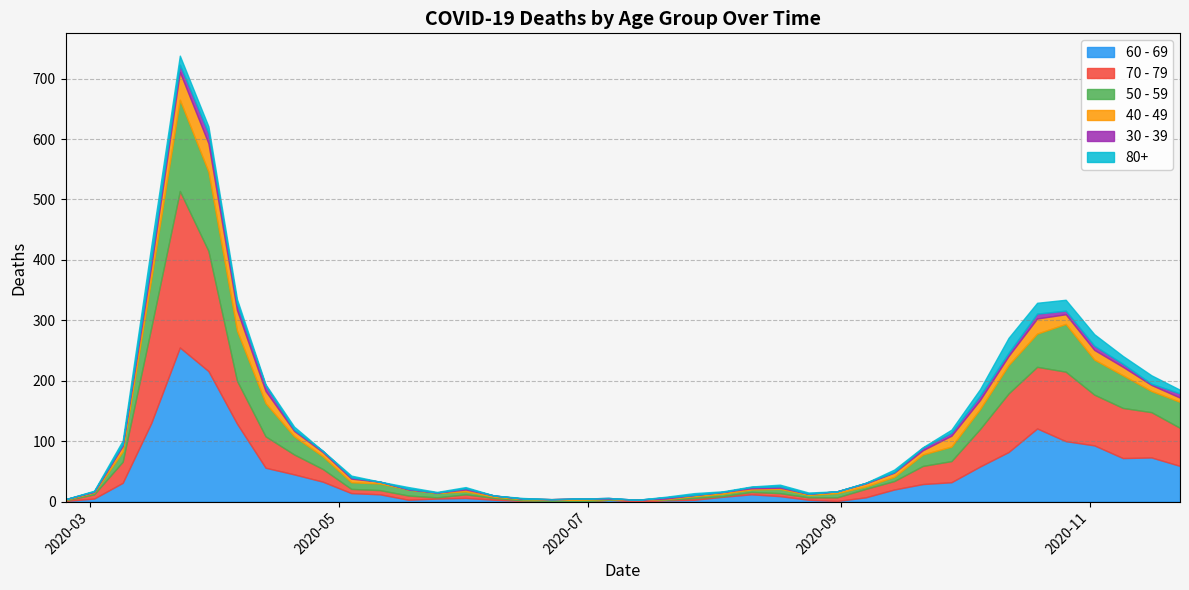

Reading left to right, list all the values displayed in this chart.

60 - 69: 2020-02-24=1	2020-03-02=5	2020-03-09=31	2020-03-16=130	2020-03-23=255	2020-03-30=216	2020-04-06=129	2020-04-13=56	2020-04-20=45	2020-04-27=33	2020-05-04=14	2020-05-11=12	2020-05-18=3	2020-05-25=5	2020-06-01=6	2020-06-08=3	2020-06-15=1	2020-06-22=0	2020-06-29=0	2020-07-06=3	2020-07-13=0	2020-07-20=2	2020-07-27=3	2020-08-03=8	2020-08-10=12	2020-08-17=9	2020-08-24=3	2020-08-31=1	2020-09-07=7	2020-09-14=20	2020-09-21=29	2020-09-28=32	2020-10-05=58	2020-10-12=82	2020-10-19=121	2020-10-26=100	2020-11-02=93	2020-11-09=72	2020-11-16=73	2020-11-23=59
70 - 79: 2020-02-24=1	2020-03-02=7	2020-03-09=35	2020-03-16=158	2020-03-23=259	2020-03-30=199	2020-04-06=71	2020-04-13=52	2020-04-20=33	2020-04-27=21	2020-05-04=7	2020-05-11=7	2020-05-18=7	2020-05-25=2	2020-06-01=6	2020-06-08=3	2020-06-15=1	2020-06-22=1	2020-06-29=0	2020-07-06=0	2020-07-13=3	2020-07-20=1	2020-07-27=3	2020-08-03=1	2020-08-10=4	2020-08-17=5	2020-08-24=4	2020-08-31=6	2020-09-07=14	2020-09-14=14	2020-09-21=30	2020-09-28=35	2020-10-05=62	2020-10-12=97	2020-10-19=102	2020-10-26=115	2020-11-02=84	2020-11-09=83	2020-11-16=75	2020-11-23=63
50 - 59: 2020-02-24=1	2020-03-02=3	2020-03-09=17	2020-03-16=81	2020-03-23=151	2020-03-30=131	2020-04-06=83	2020-04-13=55	2020-04-20=30	2020-04-27=21	2020-05-04=11	2020-05-11=11	2020-05-18=10	2020-05-25=7	2020-06-01=5	2020-06-08=2	2020-06-15=2	2020-06-22=2	2020-06-29=3	2020-07-06=1	2020-07-13=0	2020-07-20=1	2020-07-27=3	2020-08-03=4	2020-08-10=4	2020-08-17=7	2020-08-24=4	2020-08-31=7	2020-09-07=4	2020-09-14=7	2020-09-21=19	2020-09-28=24	2020-10-05=33	2020-10-12=47	2020-10-19=55	2020-10-26=79	2020-11-02=58	2020-11-09=54	2020-11-16=35	2020-11-23=43
40 - 49: 2020-02-24=1	2020-03-02=1	2020-03-09=9	2020-03-16=21	2020-03-23=46	2020-03-30=47	2020-04-06=34	2020-04-13=20	2020-04-20=9	2020-04-27=7	2020-05-04=6	2020-05-11=3	2020-05-18=0	2020-05-25=1	2020-06-01=3	2020-06-08=2	2020-06-15=1	2020-06-22=1	2020-06-29=2	2020-07-06=1	2020-07-13=0	2020-07-20=1	2020-07-27=2	2020-08-03=3	2020-08-10=2	2020-08-17=2	2020-08-24=2	2020-08-31=3	2020-09-07=5	2020-09-14=7	2020-09-21=7	2020-09-28=18	2020-10-05=15	2020-10-12=15	2020-10-19=25	2020-10-26=16	2020-11-02=16	2020-11-09=14	2020-11-16=10	2020-11-23=7
30 - 39: 2020-02-24=0	2020-03-02=1	2020-03-09=3	2020-03-16=12	2020-03-23=12	2020-03-30=17	2020-04-06=10	2020-04-13=9	2020-04-20=2	2020-04-27=2	2020-05-04=2	2020-05-11=0	2020-05-18=1	2020-05-25=0	2020-06-01=2	2020-06-08=0	2020-06-15=0	2020-06-22=0	2020-06-29=0	2020-07-06=1	2020-07-13=0	2020-07-20=2	2020-07-27=0	2020-08-03=0	2020-08-10=2	2020-08-17=2	2020-08-24=0	2020-08-31=0	2020-09-07=1	2020-09-14=1	2020-09-21=4	2020-09-28=5	2020-10-05=7	2020-10-12=5	2020-10-19=8	2020-10-26=6	2020-11-02=7	2020-11-09=5	2020-11-16=2	2020-11-23=7
80+: 2020-02-24=0	2020-03-02=1	2020-03-09=6	2020-03-16=21	2020-03-23=15	2020-03-30=11	2020-04-06=8	2020-04-13=2	2020-04-20=5	2020-04-27=0	2020-05-04=3	2020-05-11=0	2020-05-18=3	2020-05-25=1	2020-06-01=2	2020-06-08=0	2020-06-15=1	2020-06-22=0	2020-06-29=0	2020-07-06=0	2020-07-13=0	2020-07-20=1	2020-07-27=3	2020-08-03=1	2020-08-10=1	2020-08-17=3	2020-08-24=2	2020-08-31=0	2020-09-07=0	2020-09-14=4	2020-09-21=1	2020-09-28=5	2020-10-05=11	2020-10-12=25	2020-10-19=18	2020-10-26=18	2020-11-02=19	2020-11-09=13	2020-11-16=14	2020-11-23=6